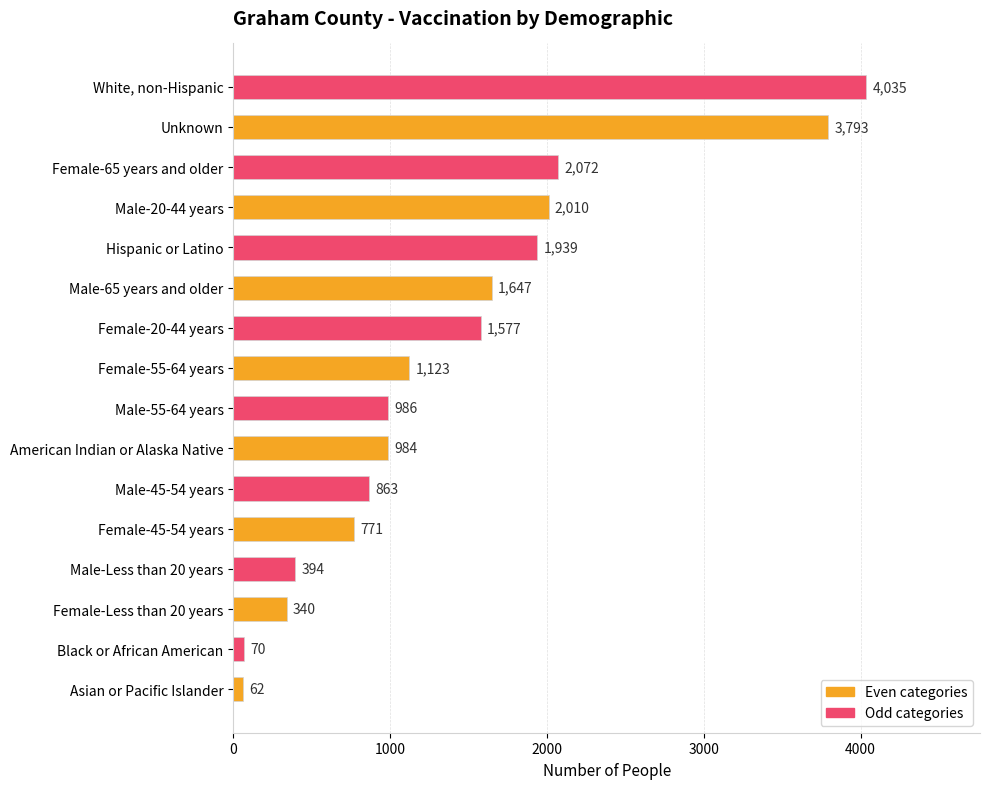

What is the change in value from American Indian or Alaska Native to Hispanic or Latino?

+955